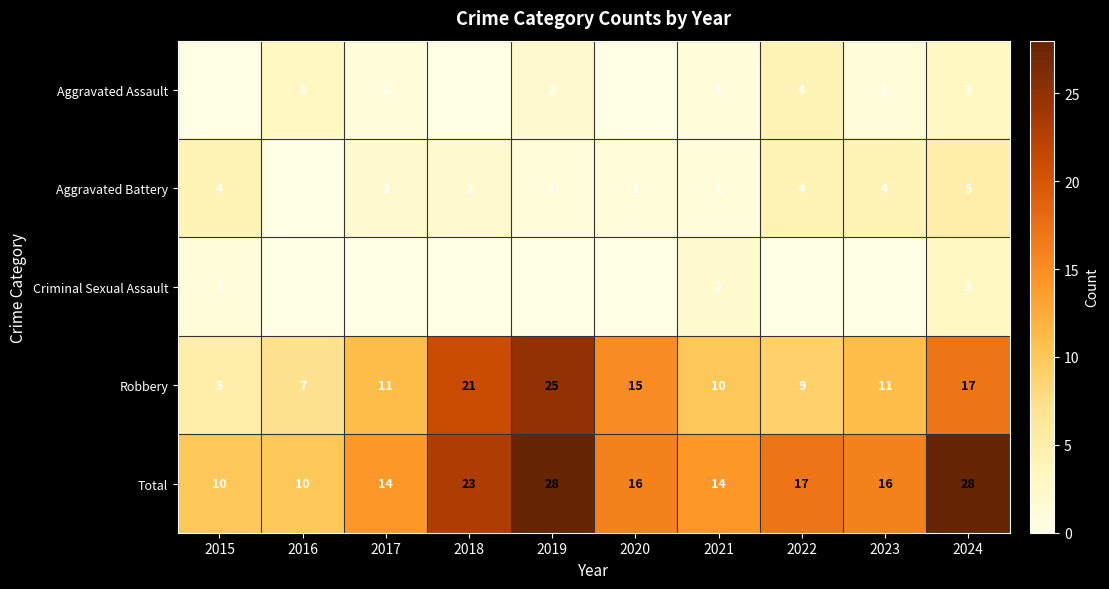

What is the sum of all Robbery values?

131